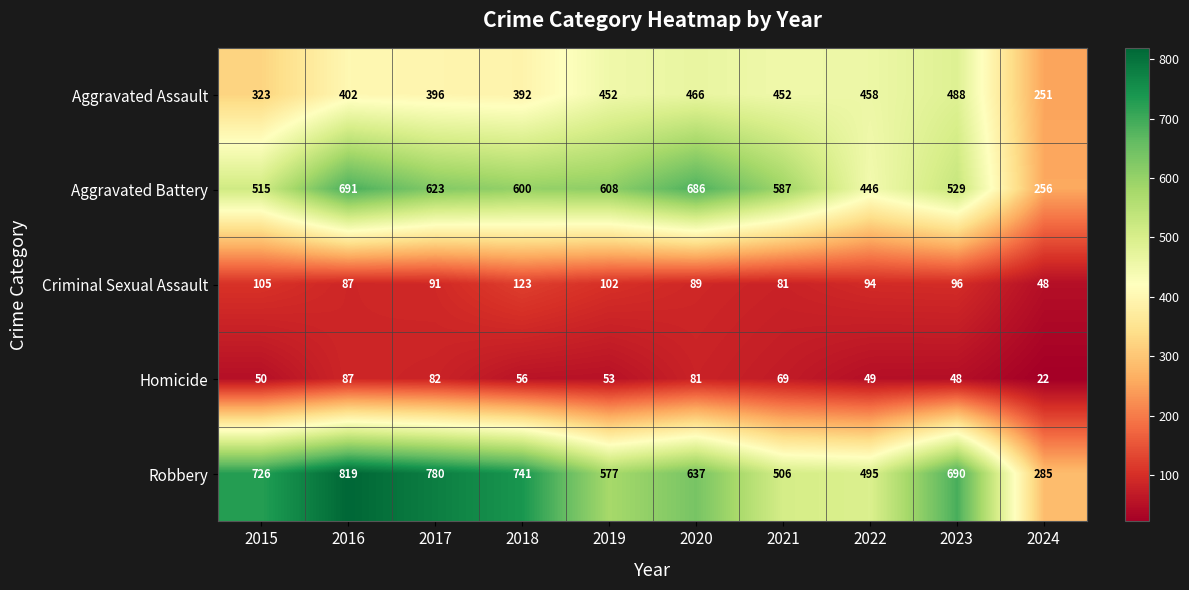

What is the sum of the Aggravated Assault values at 2017 and 2019?

848